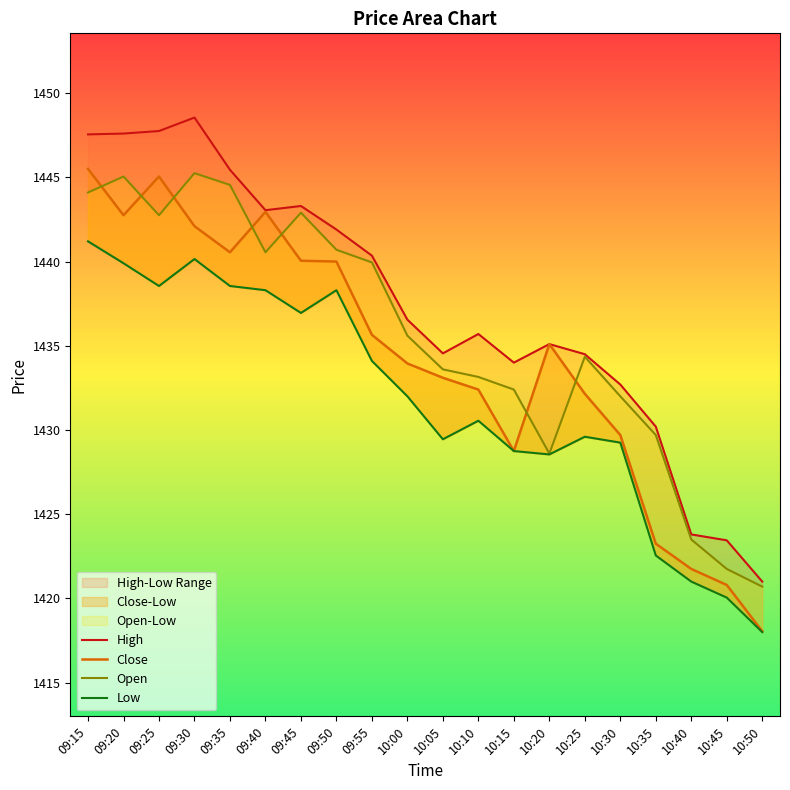

At which label does Low reach its minimum?

10:50